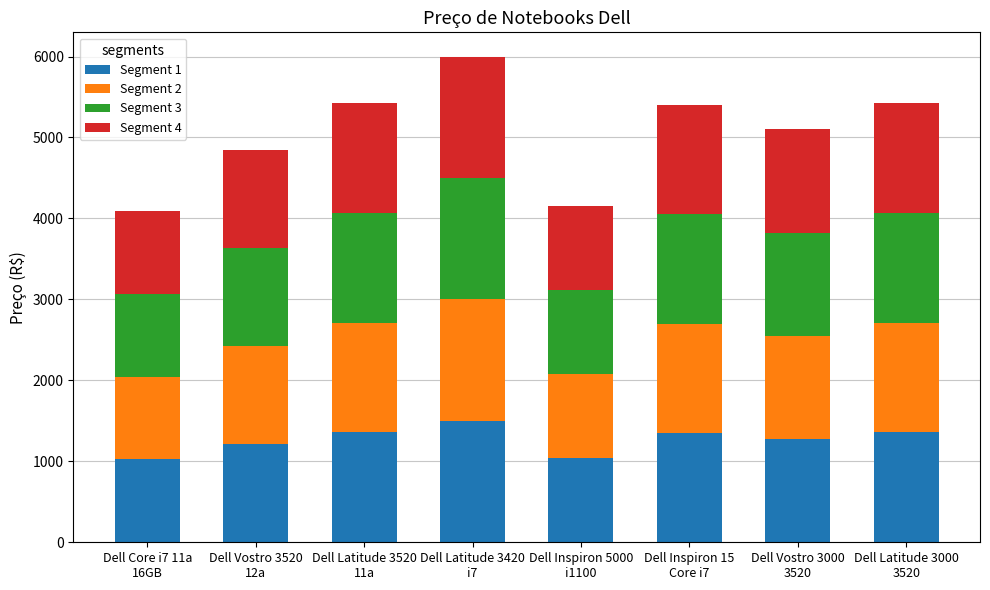

What is the minimum value for Segment 1?

1022.5